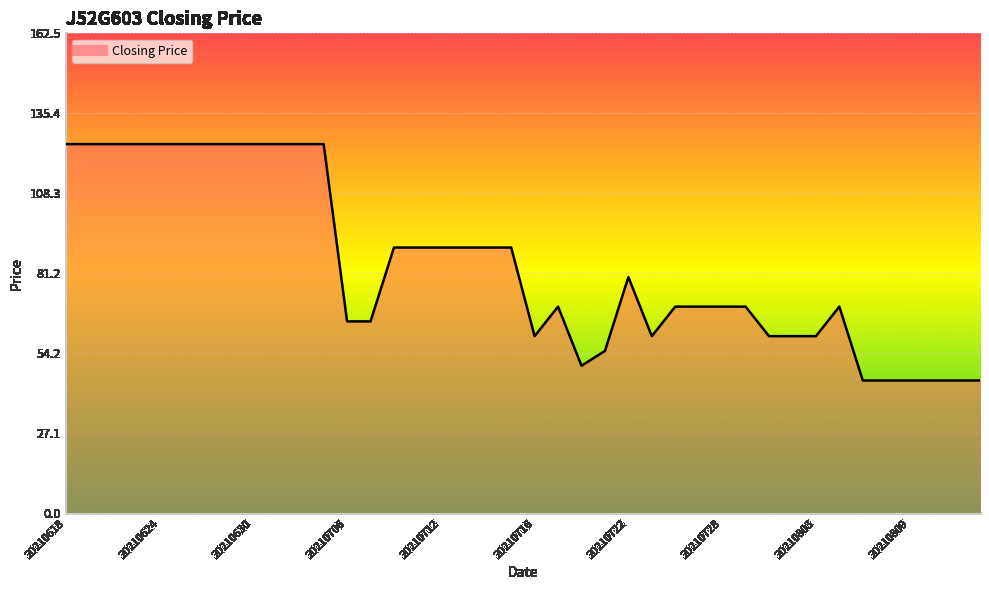

What is the minimum value shown in the chart?

45